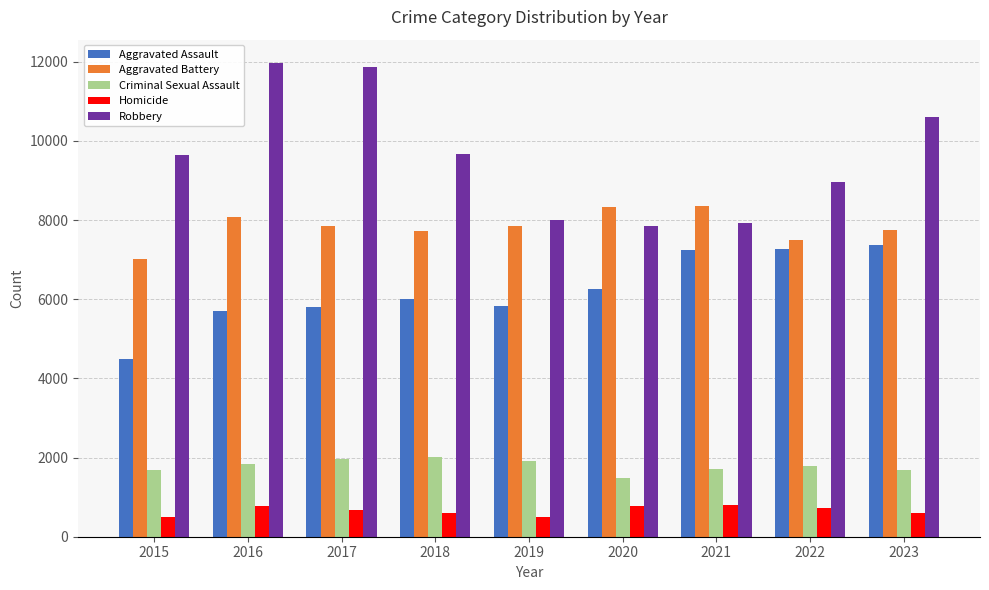

How many bars are there in total?

45